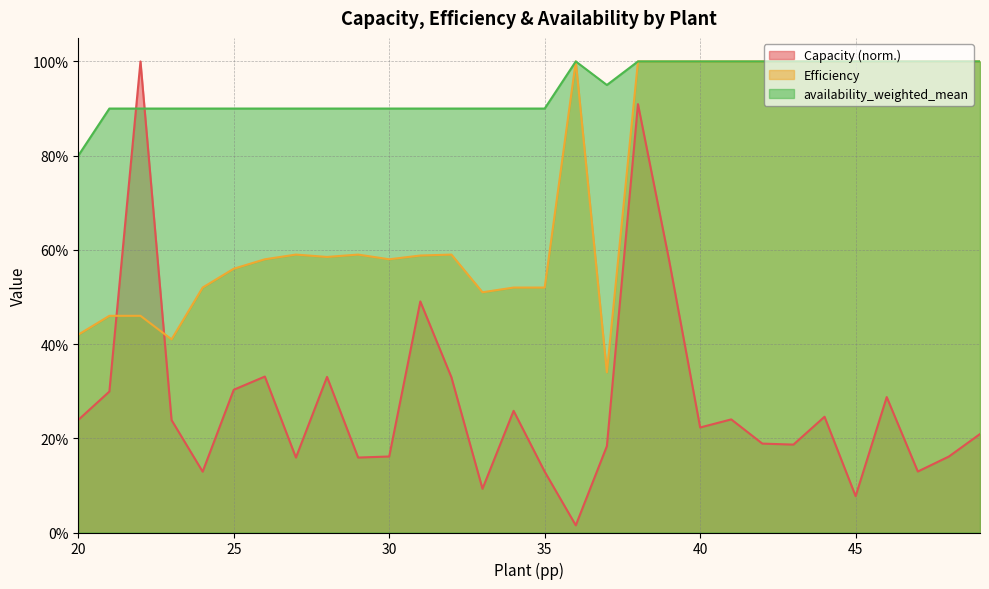

Which series has the largest total across all categories?

availability_weighted_mean